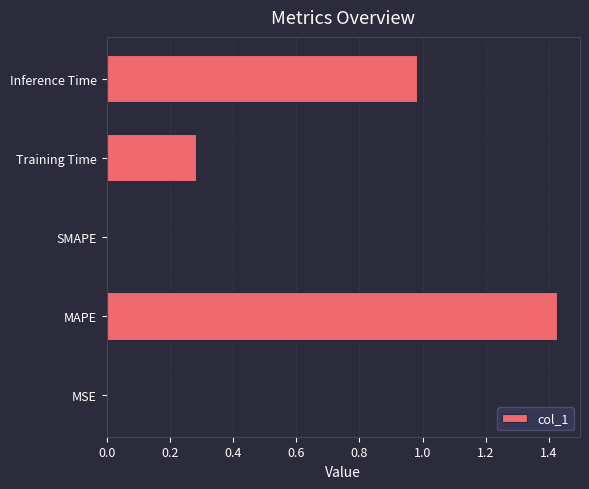

The chart shows a value of 0.0 at SMAPE. True or false?

True